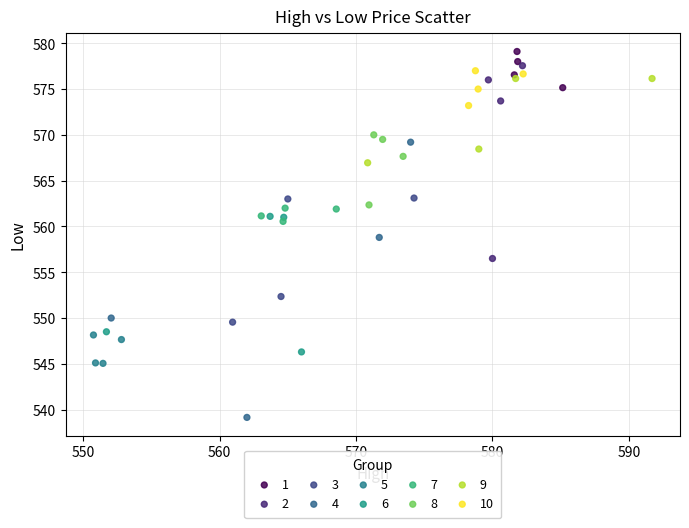

Which series reaches the maximum Y coordinate?

1